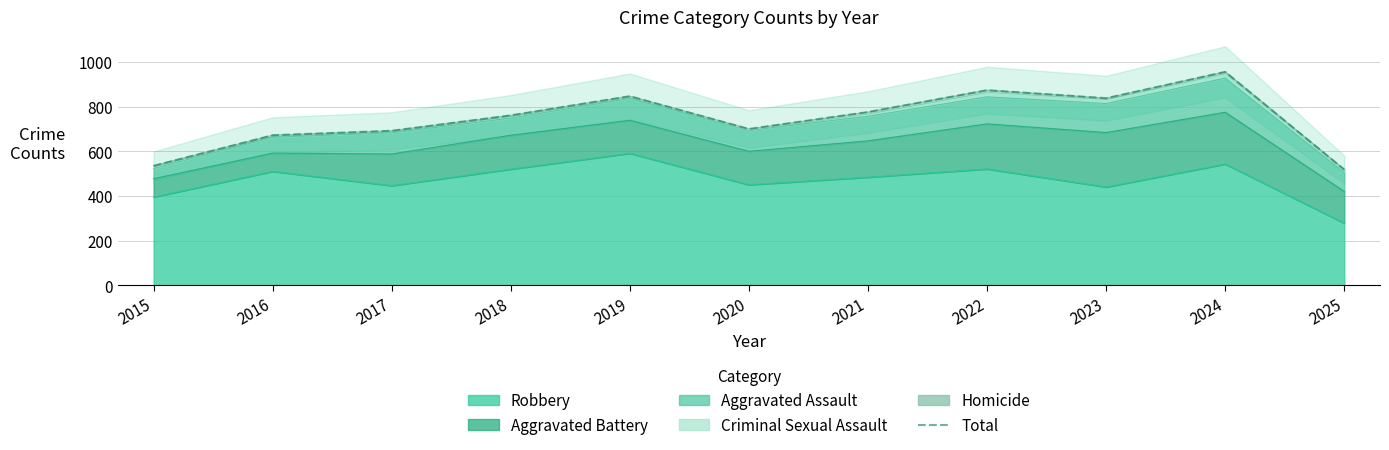

True or false: the data shows 470 at 2023.

False